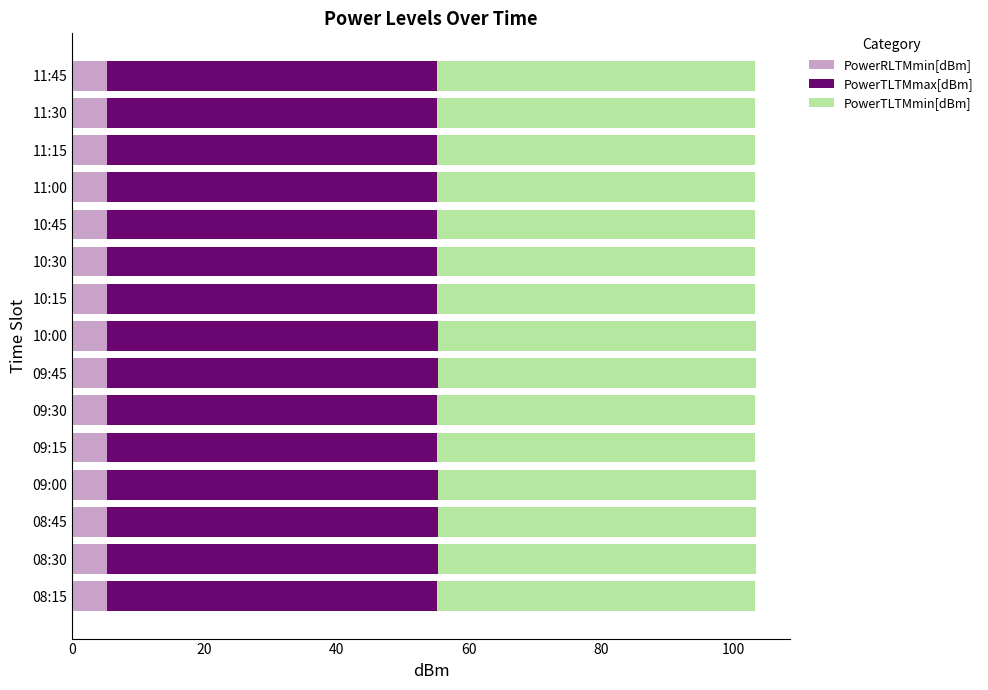

What is the total value across all series at 09:00?

103.3